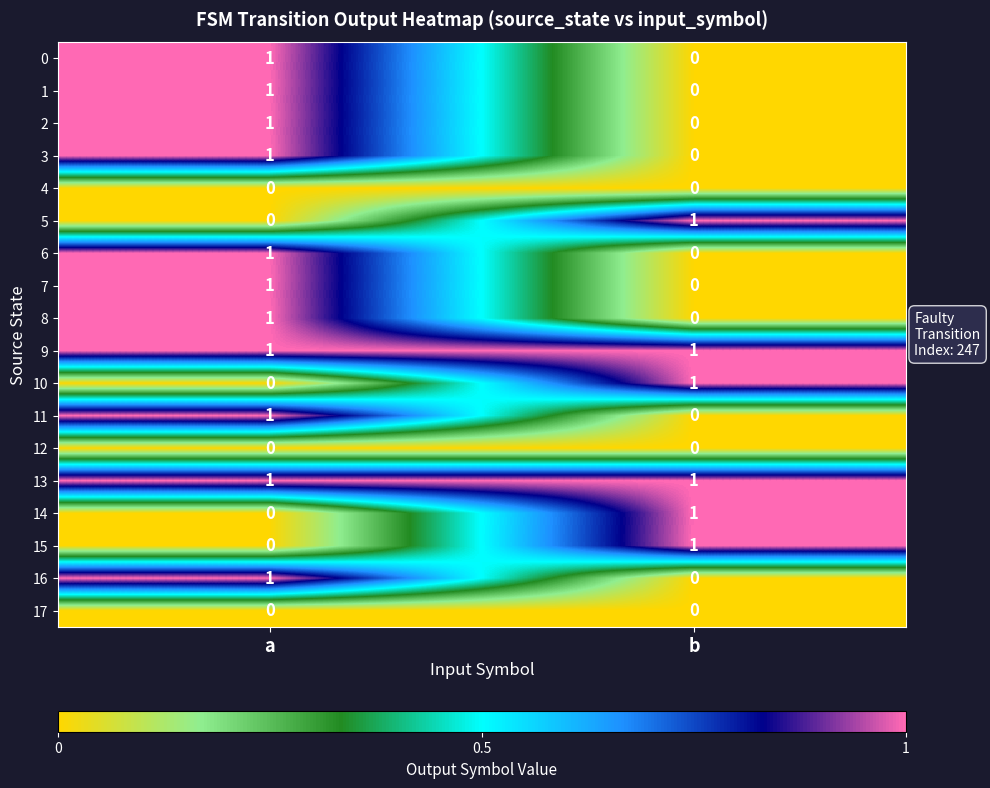

At which label does 5 reach its peak?

b